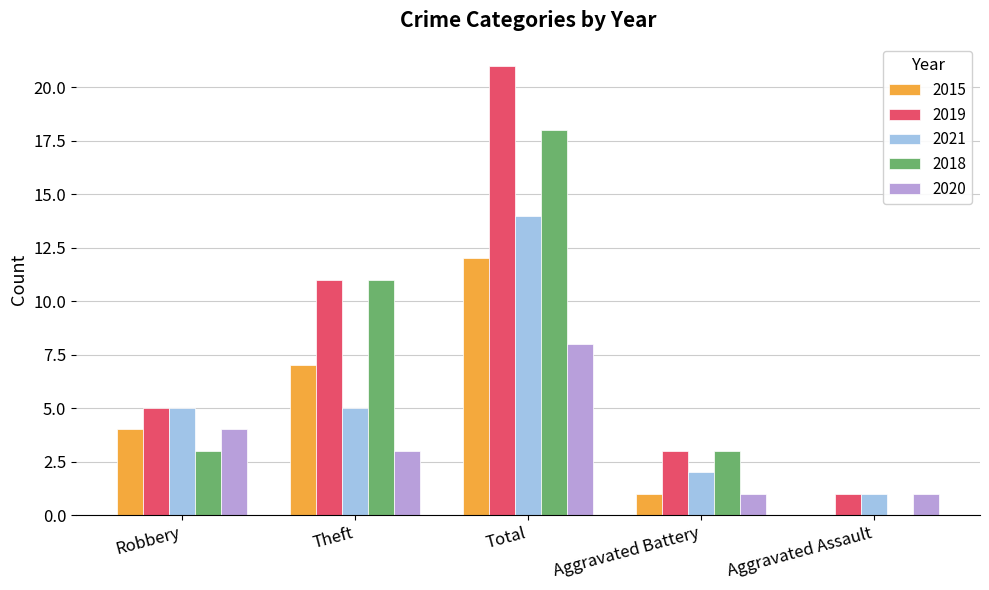

Between Theft and Aggravated Assault, which series saw the biggest shift?

2018